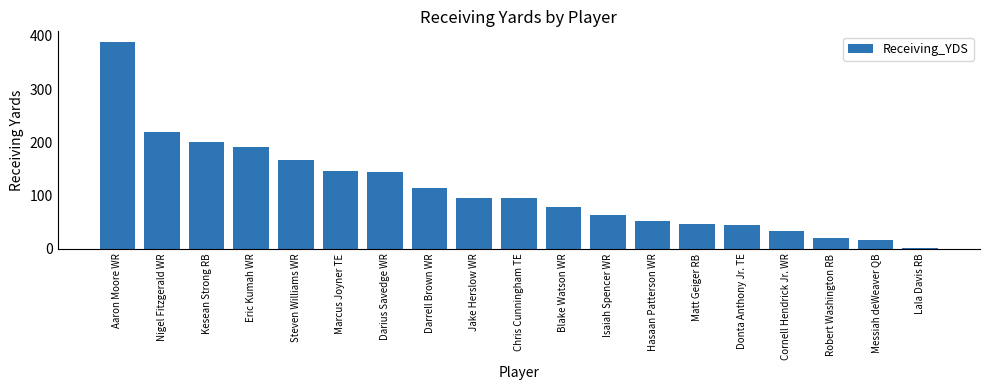

What is the approximate value at Darrell Brown WR?

114